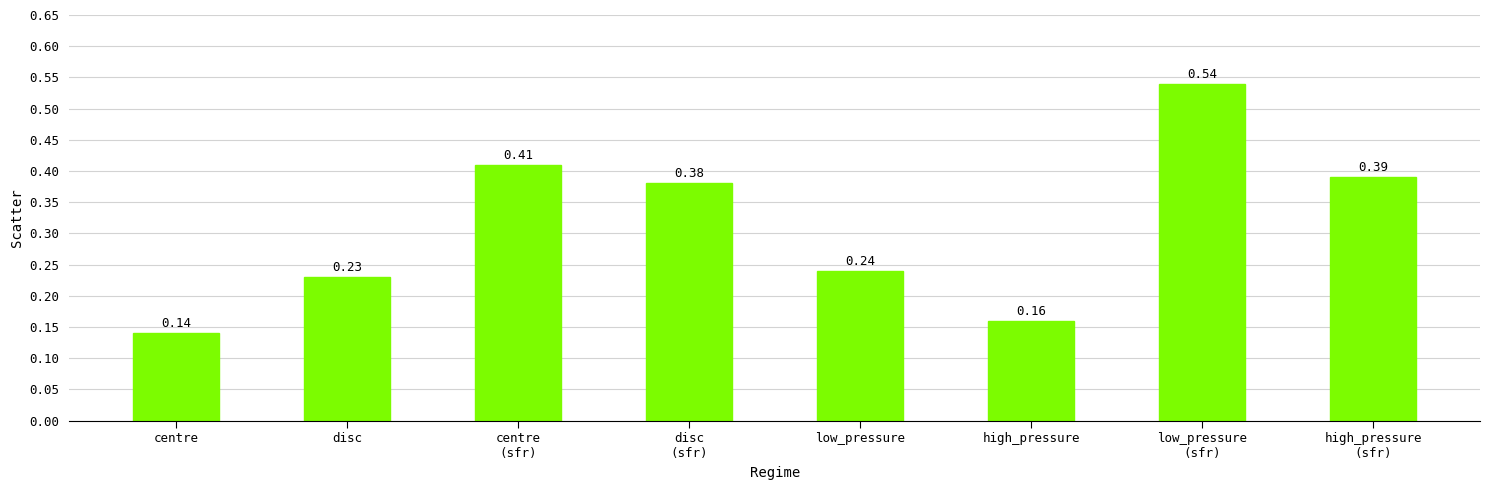

Rank the categories by value from highest to lowest.

low_pressure
(sfr), centre
(sfr), high_pressure
(sfr), disc
(sfr), low_pressure, disc, high_pressure, centre